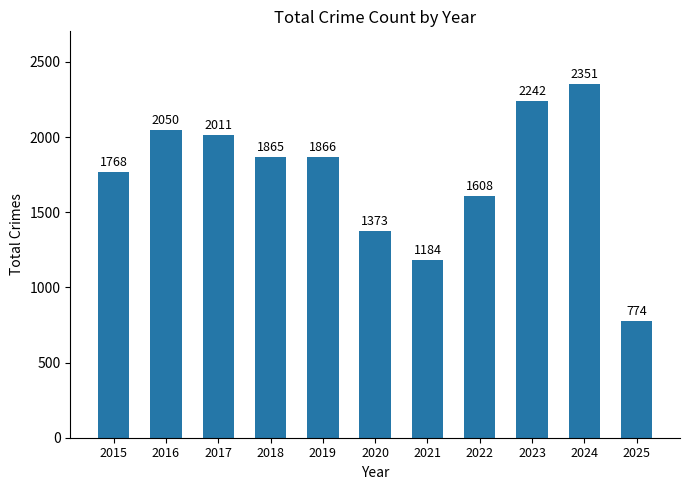

At which label does the data first exceed 1865?

2016